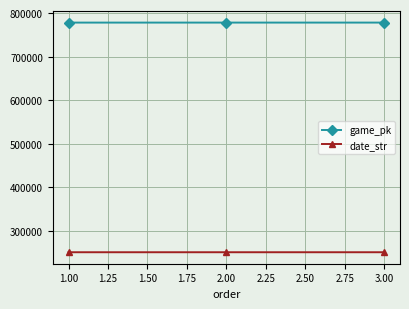

What is the total value across all series at 1.00?

1028564